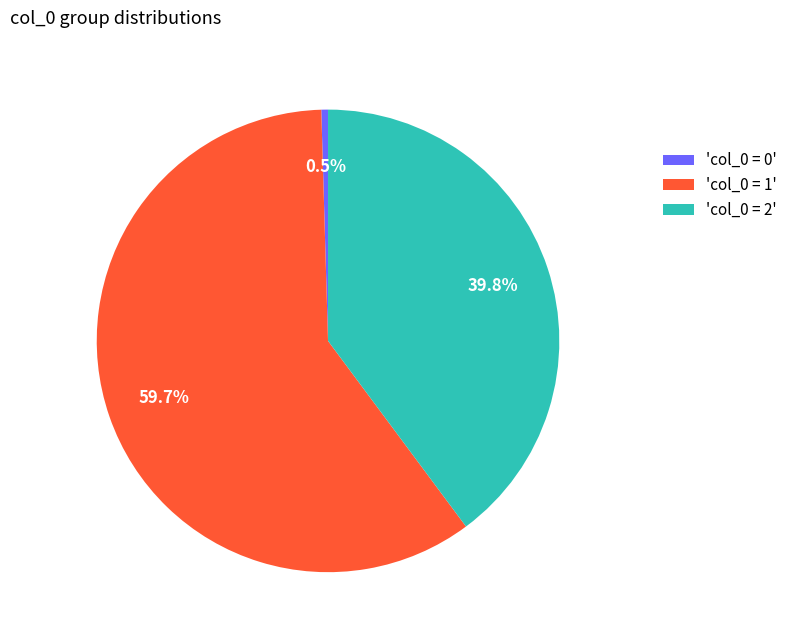

Do 'col_0 = 2' and 'col_0 = 1' together represent more than half of the pie?

Yes